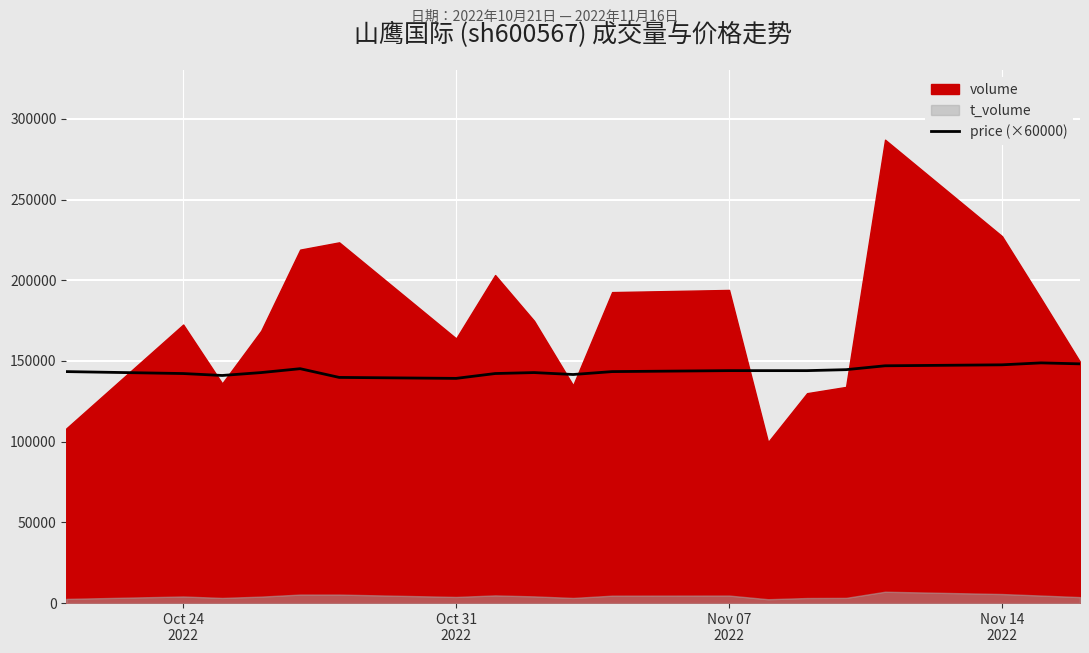

What is the maximum value for price (×60000)?

148800